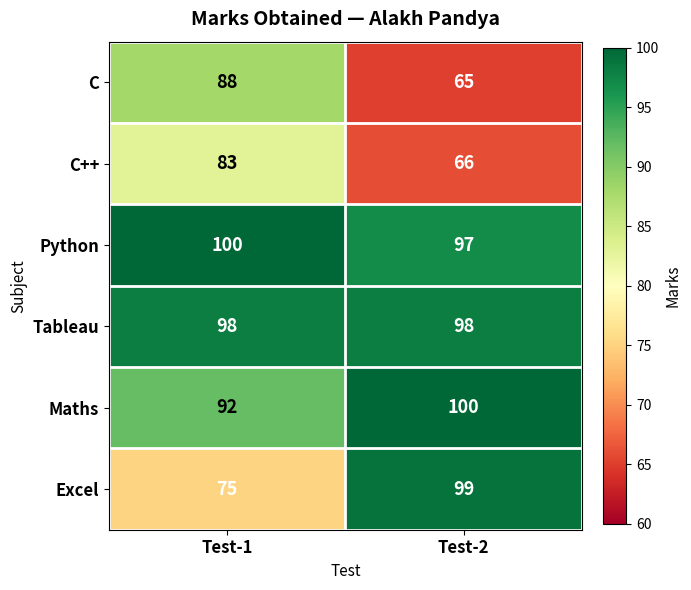

What is the sum of the Python values at Test-2 and Test-1?

197